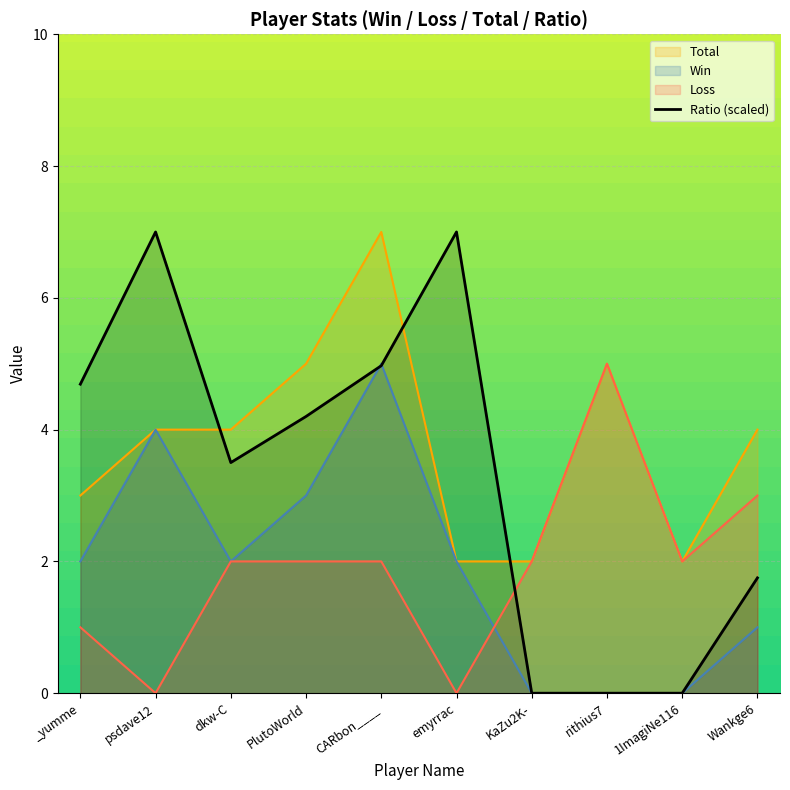

What is the average value?

3.3